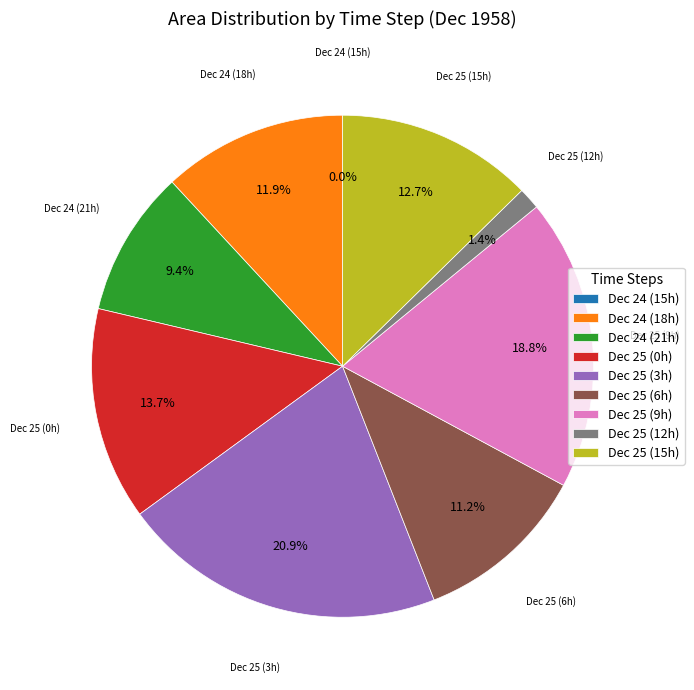

What is the ratio of the value at Dec 25 (0h) to the value at Dec 25 (3h)?

0.7